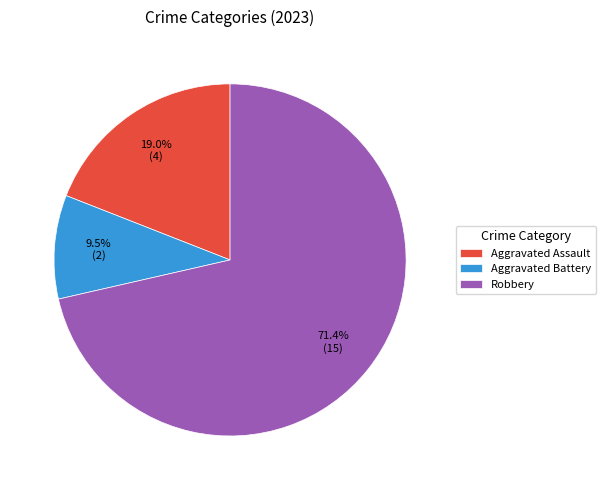

Is it true that Robbery is 71% of the pie?

True